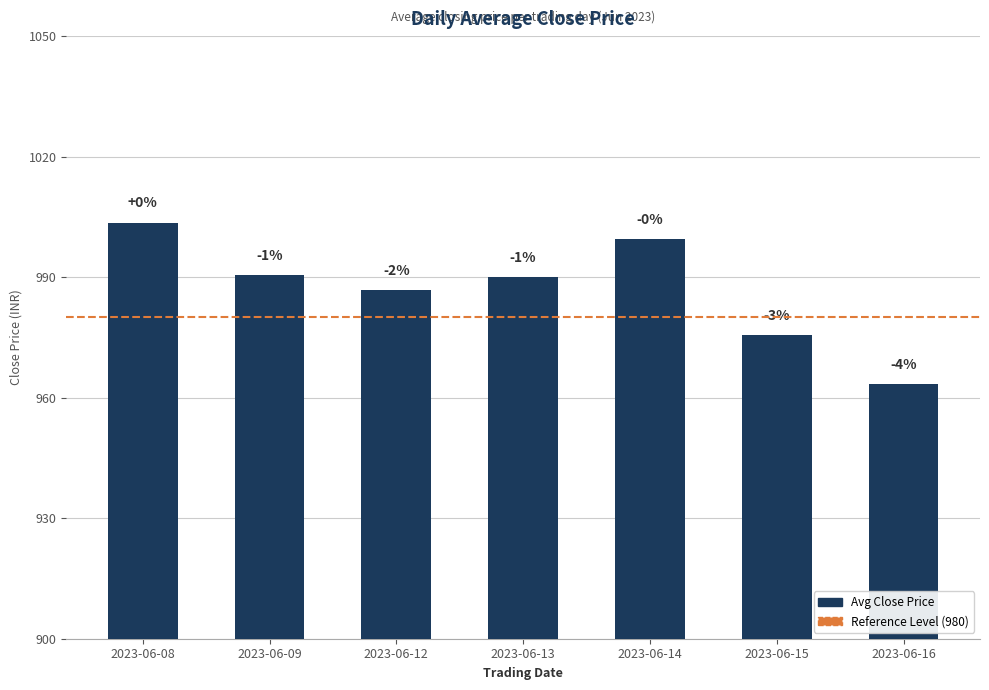

Does the chart contain any negative values?

No